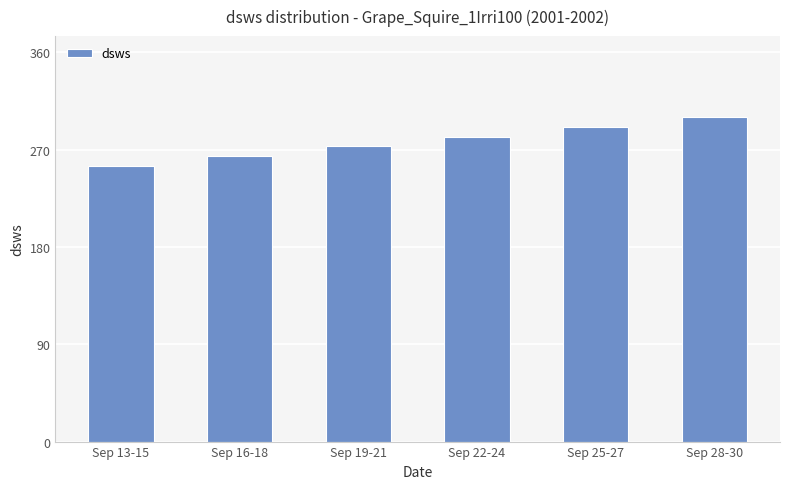

What is the change in value from Sep 22-24 to Sep 28-30?

+18